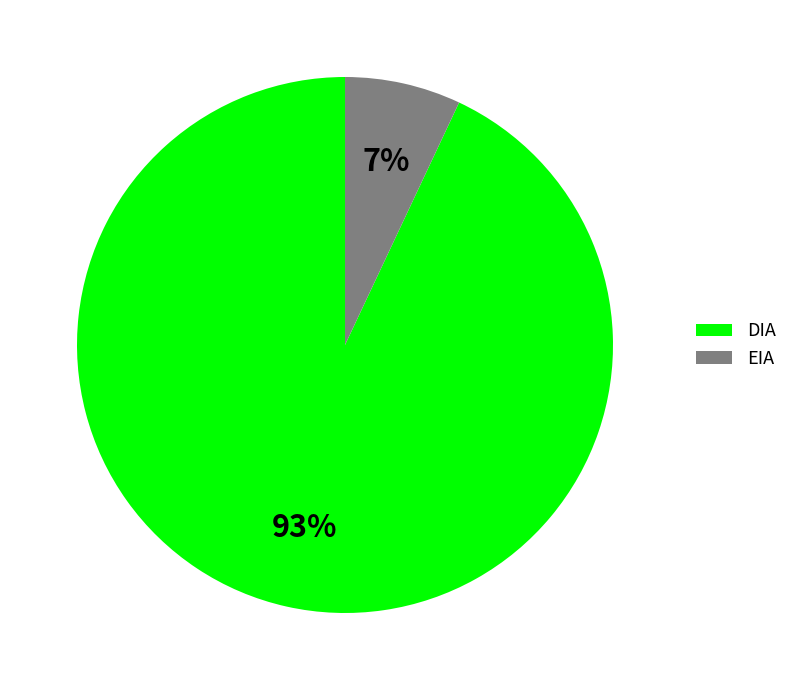

To the nearest percent, what portion does DIA represent?

93%